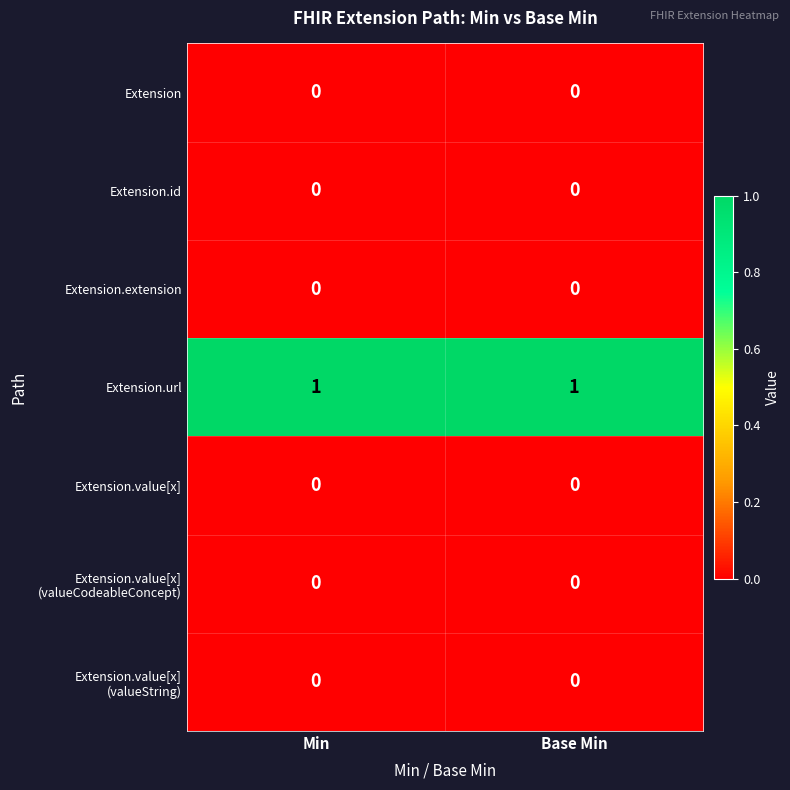

Which series has the largest total across all categories?

Extension.url